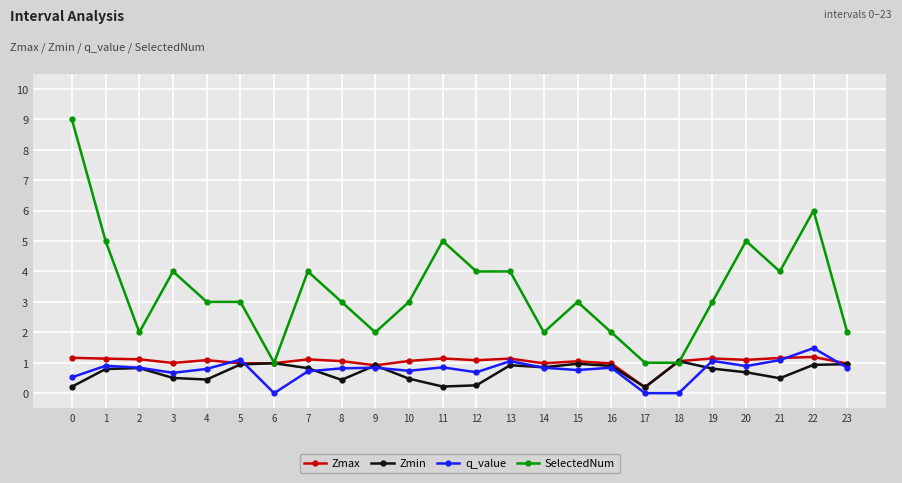

True or false: q_value and SelectedNum cross at least once.

False